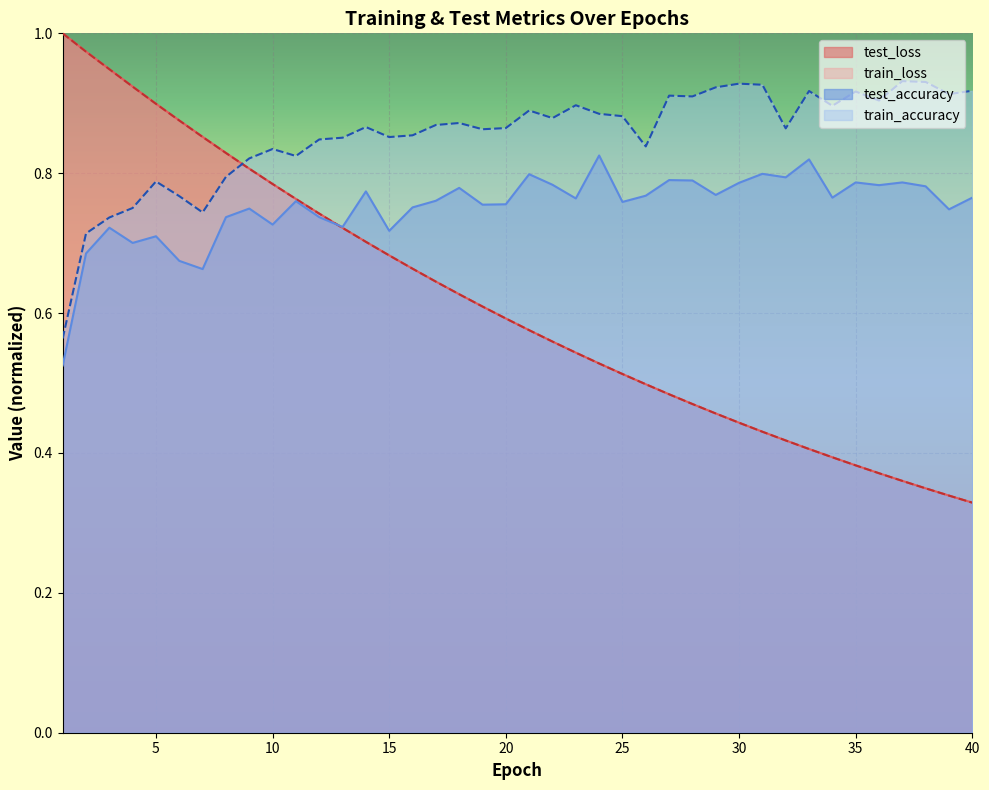

Which series ends up on top after the final intersection of train_loss and train_accuracy?

train_accuracy